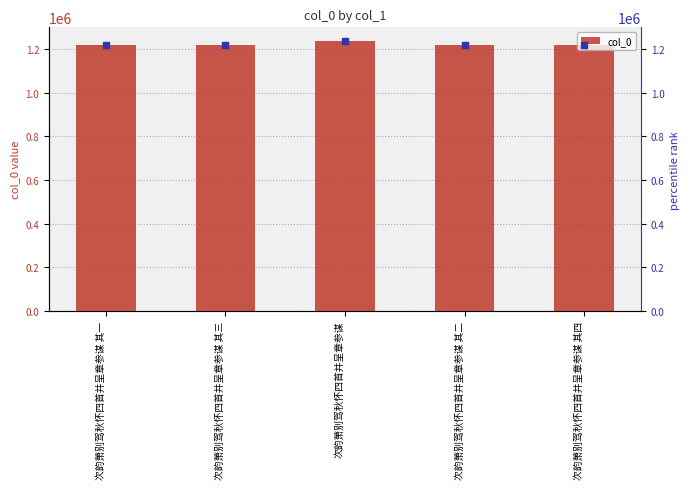

Which series reaches the maximum Y coordinate?

col_0 (scatter)